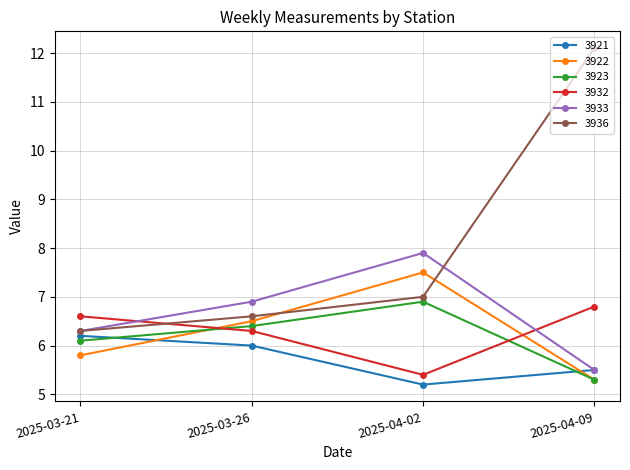

True or false: 3922 has more than 1 points higher than both neighbors.

False